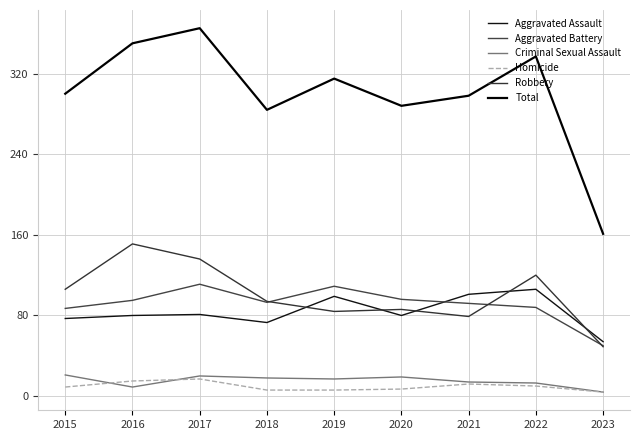

True or false: Robbery and Criminal Sexual Assault intersect in this chart.

False